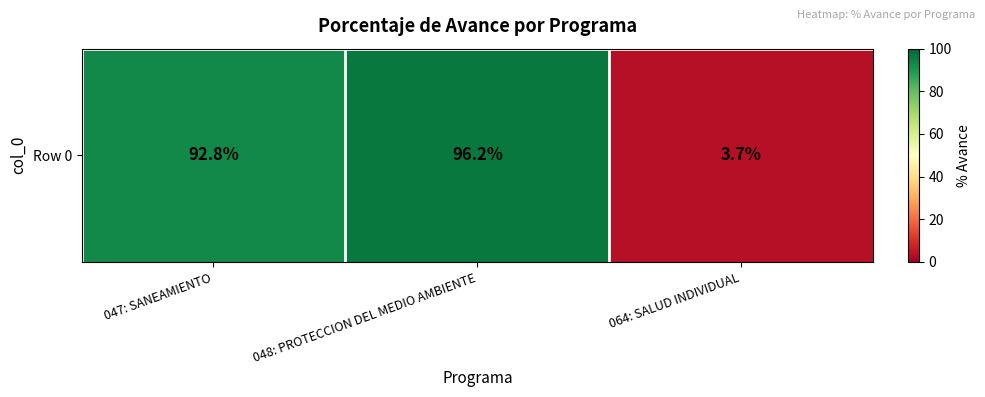

How many values are below 92?

1